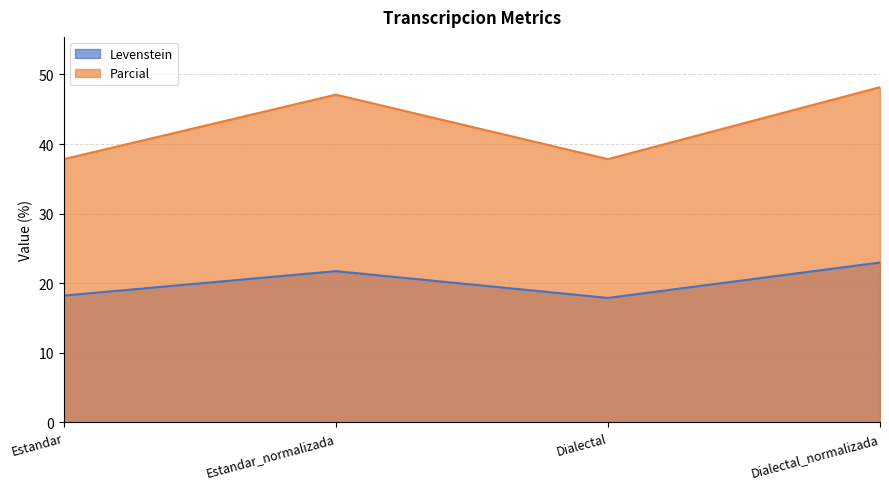

Is it true that Levenstein equals 21.7 at Estandar_normalizada?

True